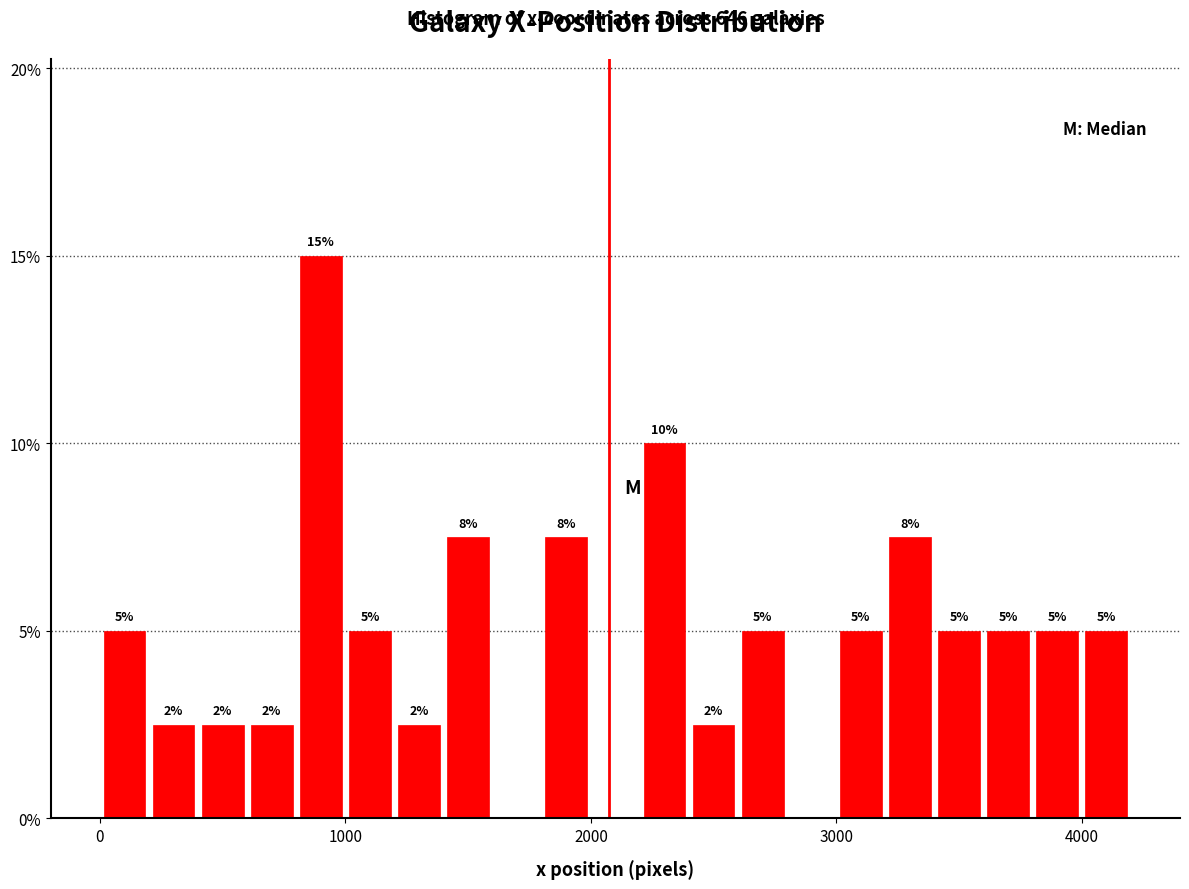

Around what value on the x-axis is the tallest bar? Give the approximate position of its centre, as read against the axis.

900